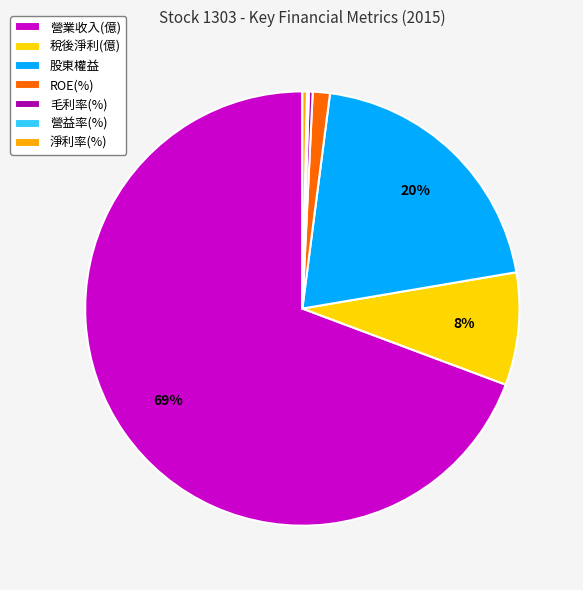

Does 股東權益 account for over 50% of the chart?

No